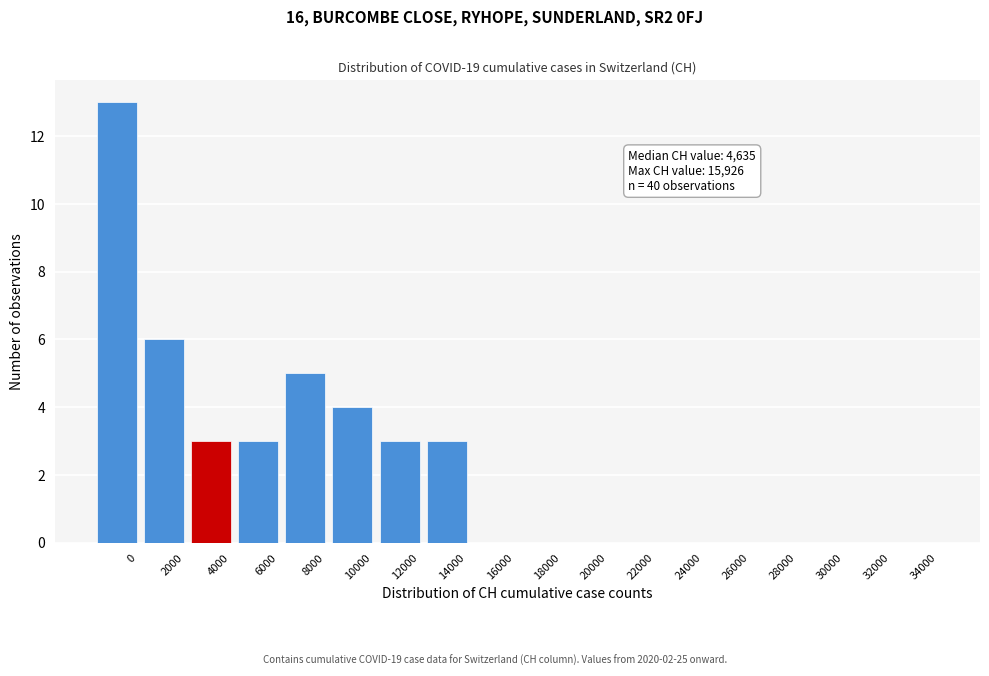

Reading left to right, transcribe all the data shown in this chart.

0=13	2000=6	4000=3	6000=3	8000=5	10000=4	12000=3	14000=3	16000=0	18000=0	20000=0	22000=0	24000=0	26000=0	28000=0	30000=0	32000=0	34000=0